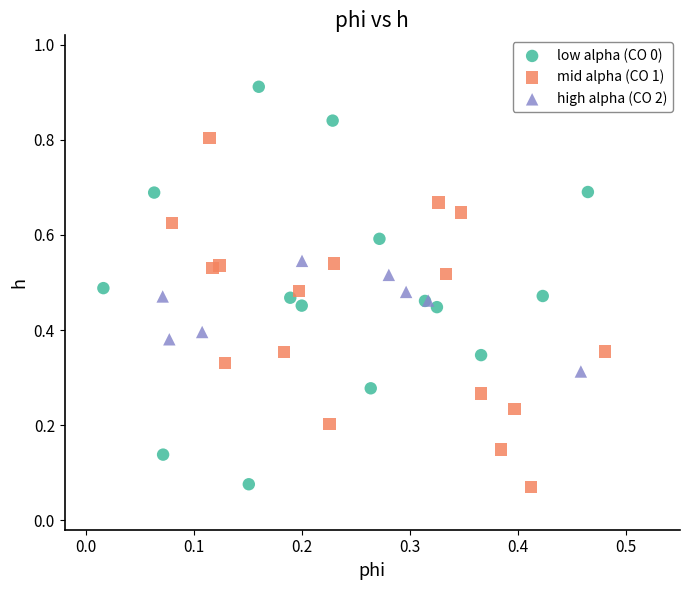

What are all the series names shown in the legend?

low alpha (CO 0), mid alpha (CO 1), high alpha (CO 2)